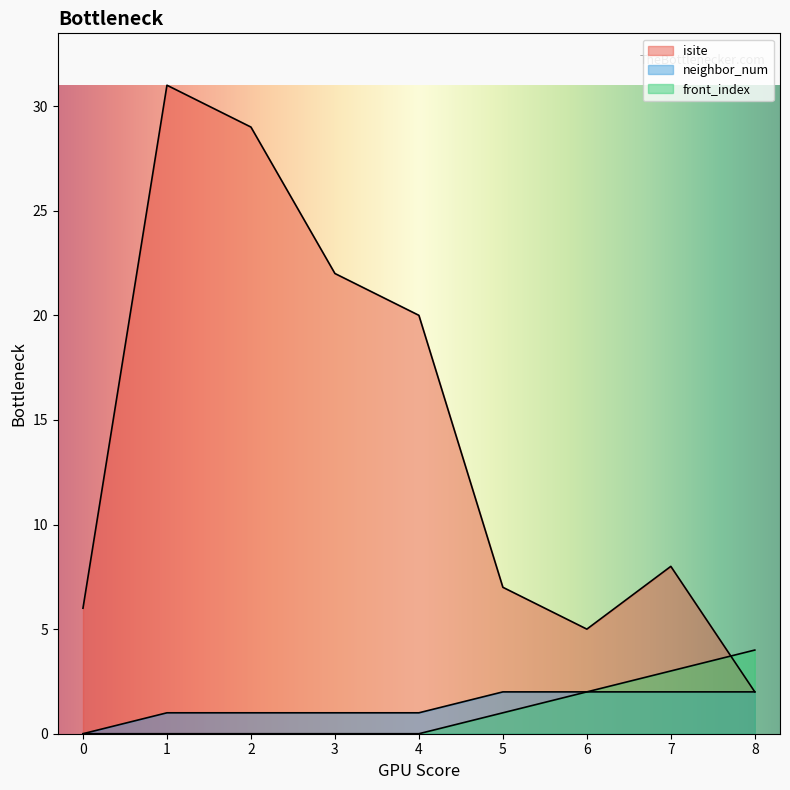

How many values in the neighbor_num series are below 1?

1